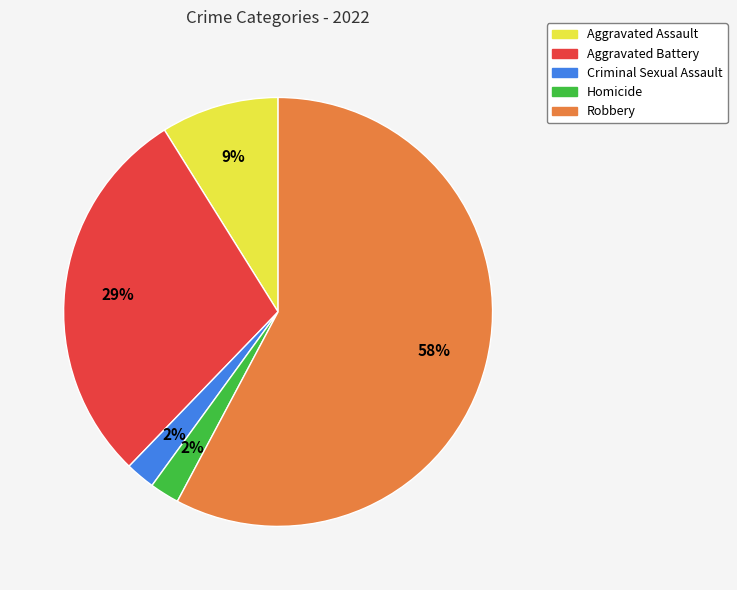

Count the number of slices in the pie.

5